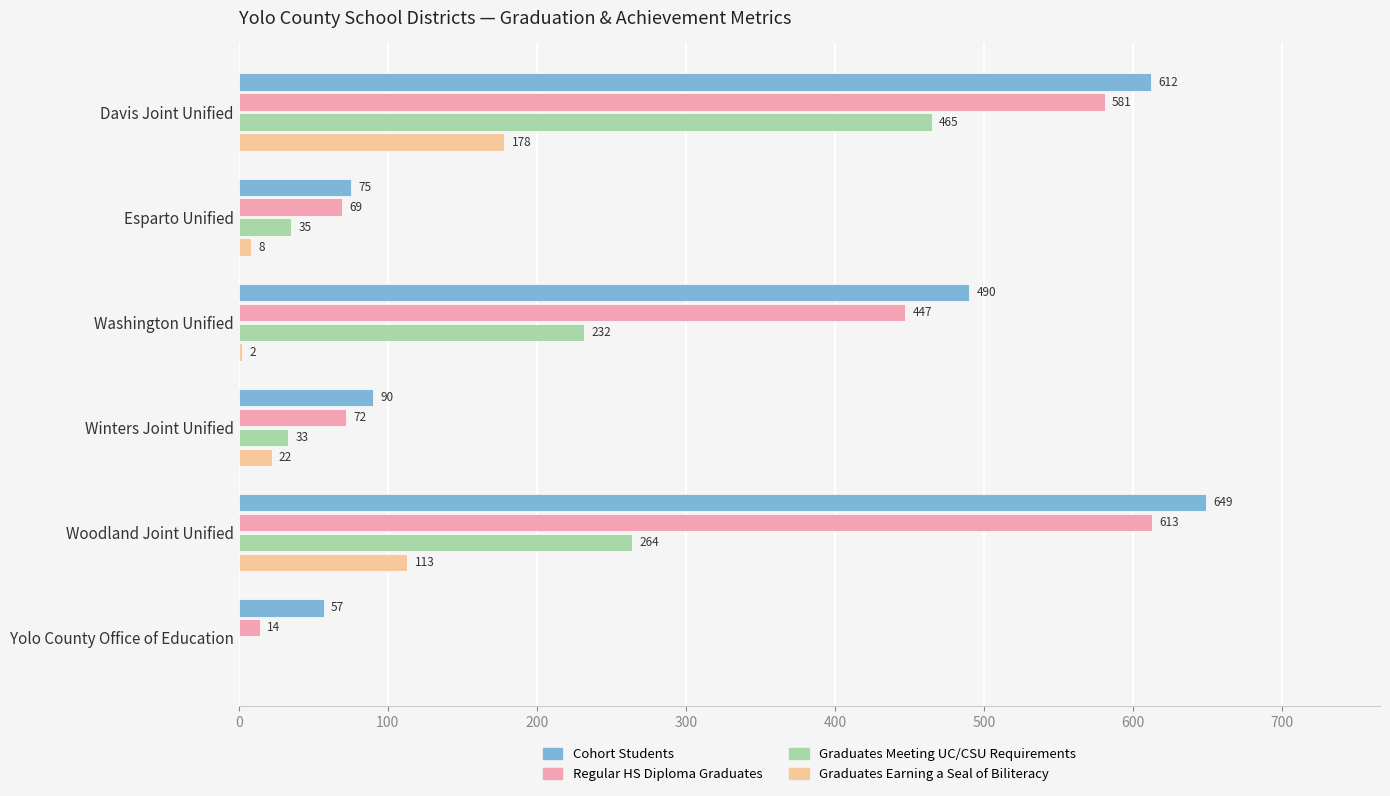

At which category is the sum across all series the highest?

Davis Joint Unified